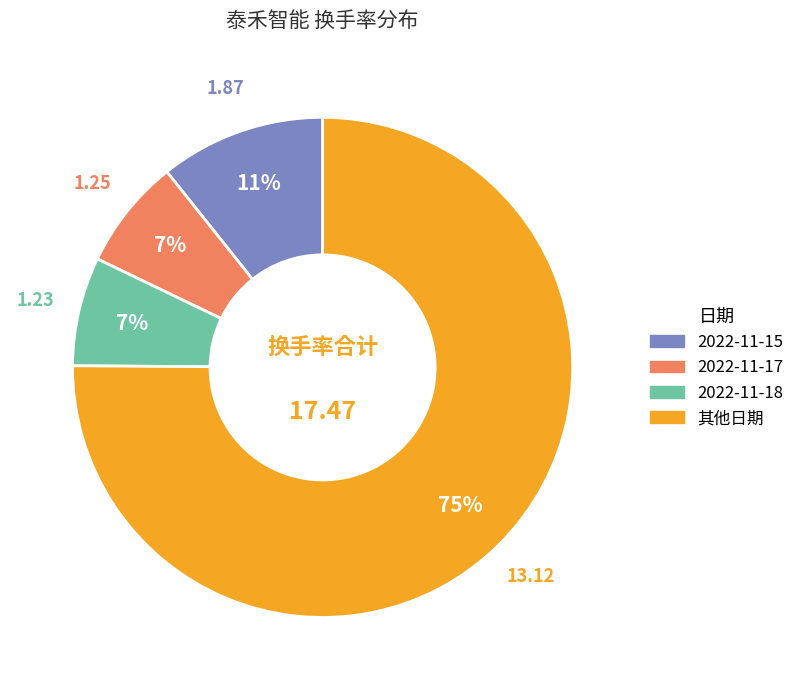

To the nearest percent, what is the difference between the largest and smallest slice percentages?

68%